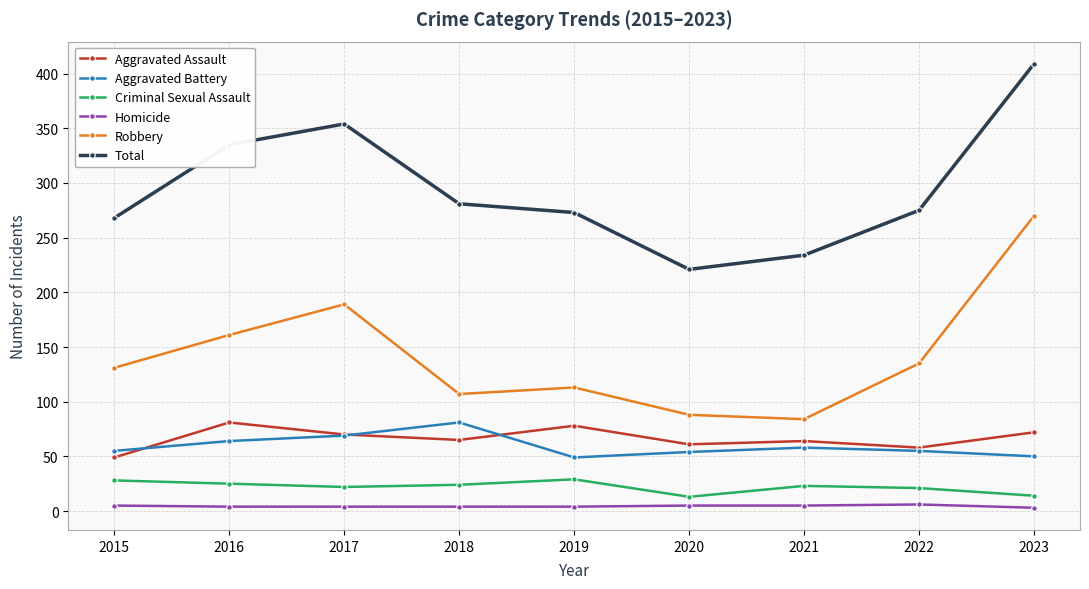

True or false: Robbery has a value of 62 at 2017.

False